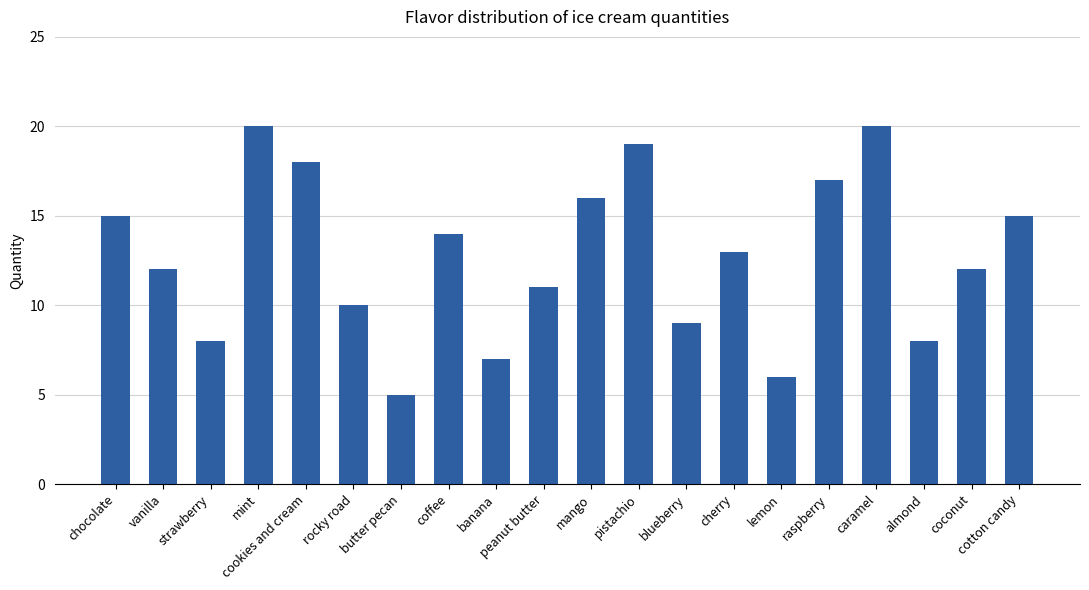

What is the greatest value displayed?

20